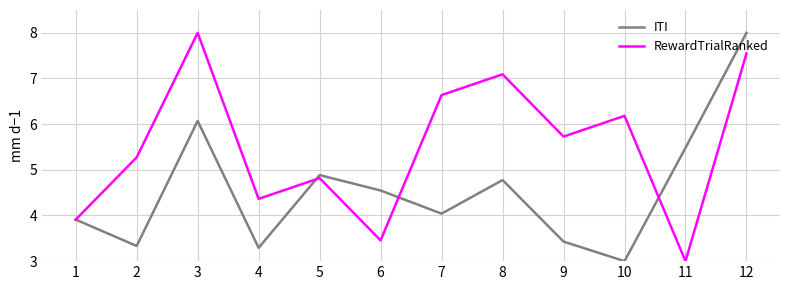

What is the difference between the maximum and minimum values in the RewardTrialRanked series?

5.0